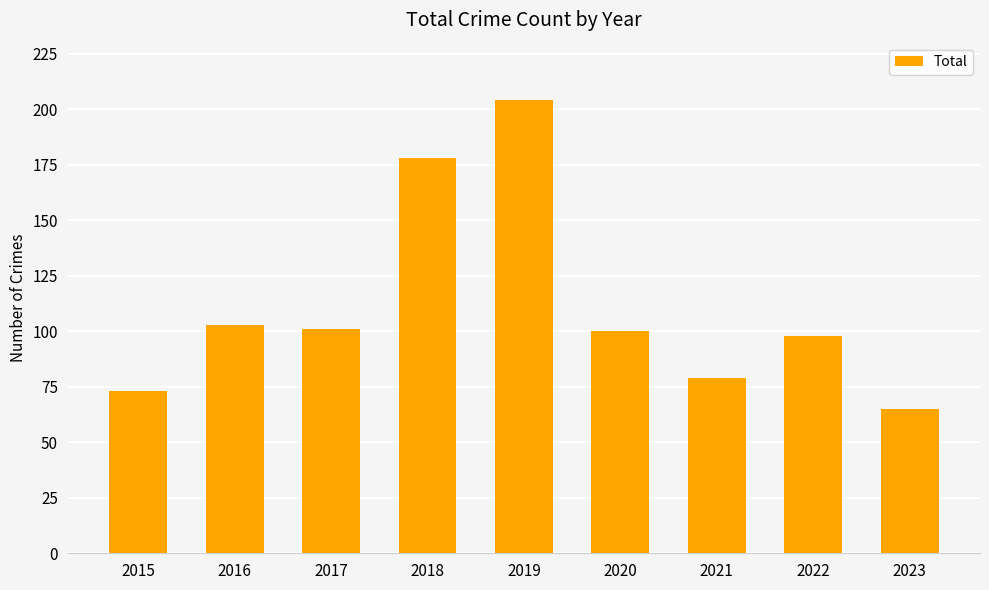

What is the maximum value shown in the chart?

204